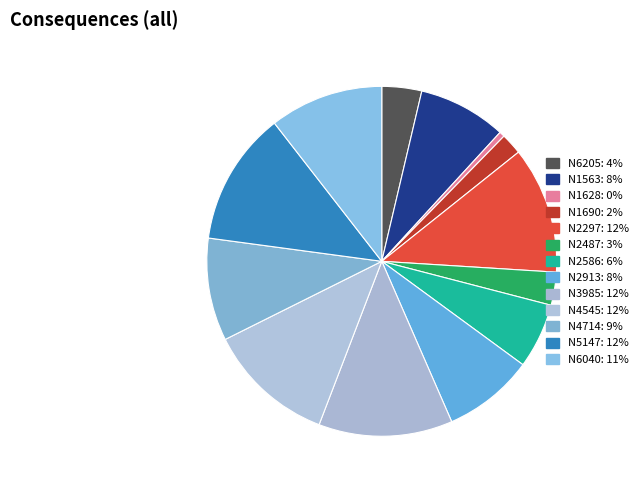

What is the smallest slice in the pie chart?

N1628